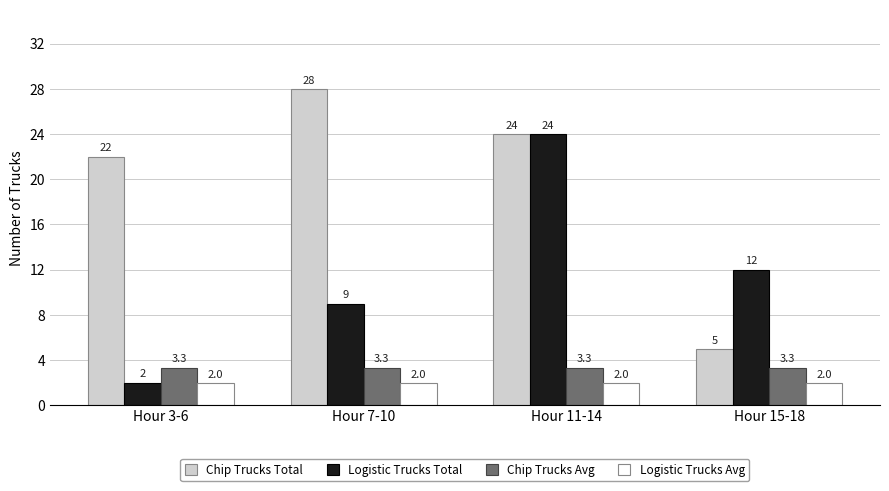

List the series in order of their peak value, highest first.

Chip Trucks Total, Logistic Trucks Total, Chip Trucks Avg, Logistic Trucks Avg